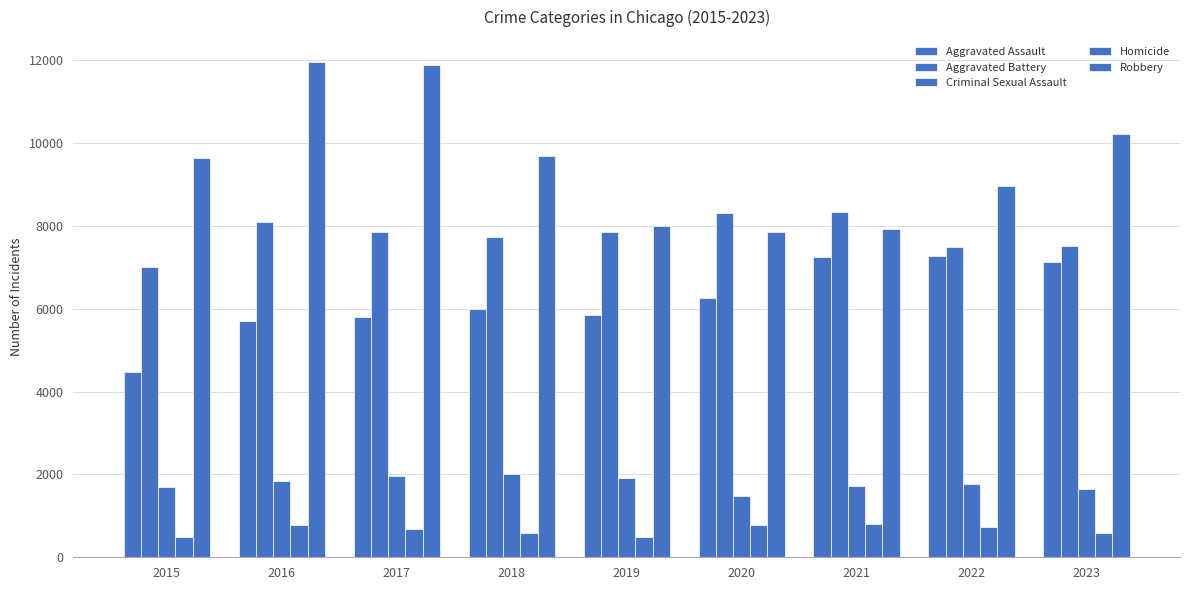

How many data points does each series have?

9